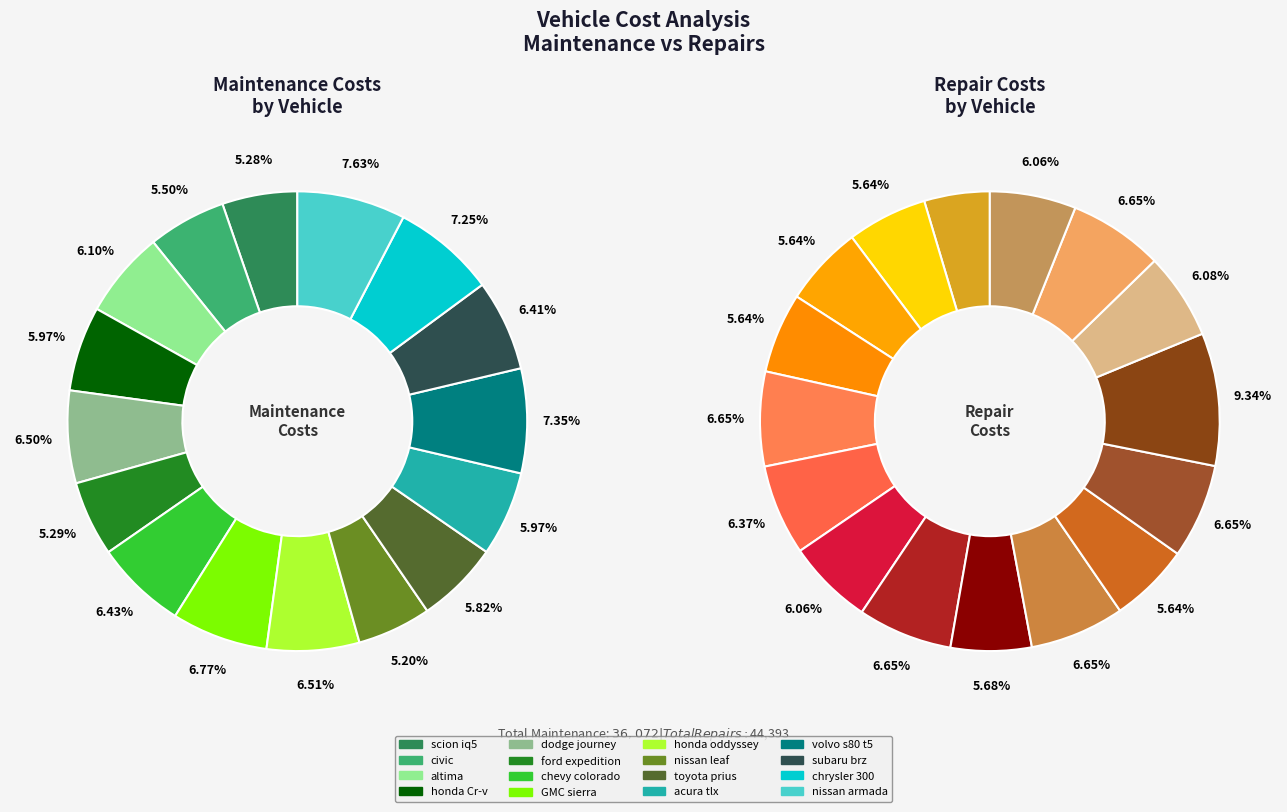

What is the difference between the highest and lowest values at 10?

404